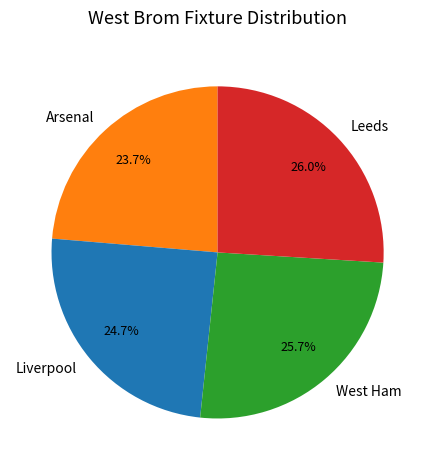

Count the number of slices in the pie.

4